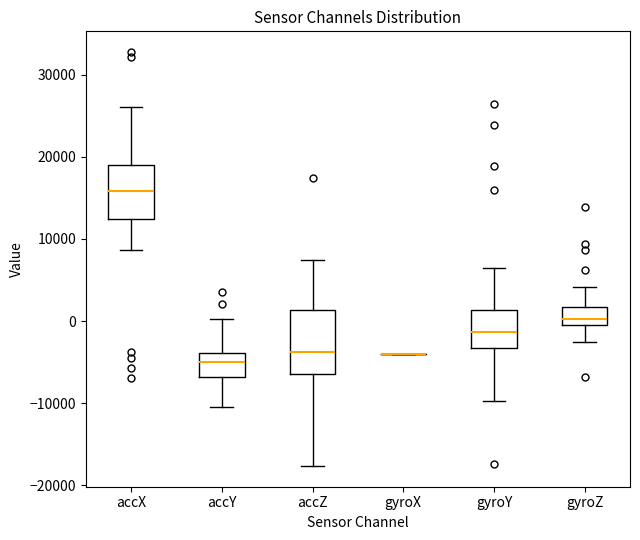

Reading left to right, transcribe this box plot: for each box, give where its median line is, the range the box spans, and where its two whiskers end, as read against the y-axis. The values are not printed on the chart, so give them approximately, as read against the axis.

accX: median 16000, box 12000 to 19000, whiskers 9000 to 26000
accY: median -5000, box -7000 to -4000, whiskers -10000 to 0
accZ: median -4000, box -6000 to 1000, whiskers -18000 to 7000
gyroX: box collapsed to a line at -4000, whiskers -4000 to -4000
gyroY: median -1000, box -3000 to 1000, whiskers -10000 to 6000
gyroZ: median 0 (just above the box's lower edge), box 0 to 2000, whiskers -3000 to 4000